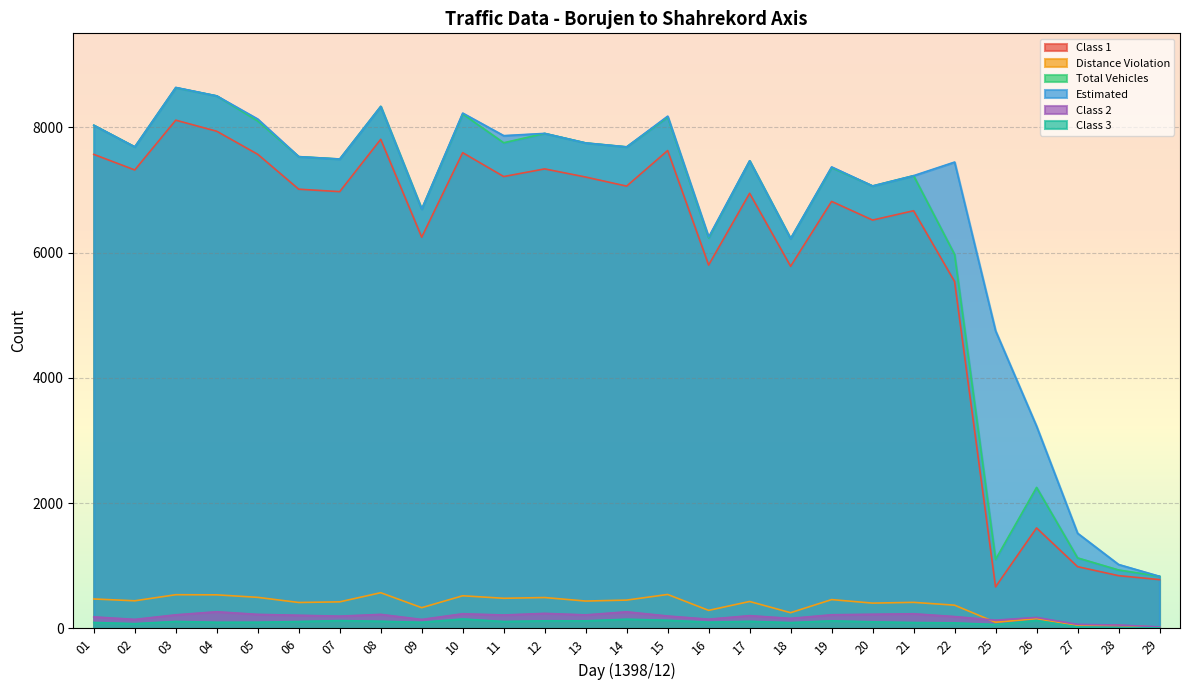

What is the value of the Total Vehicles point at the 14th from the left?

7689